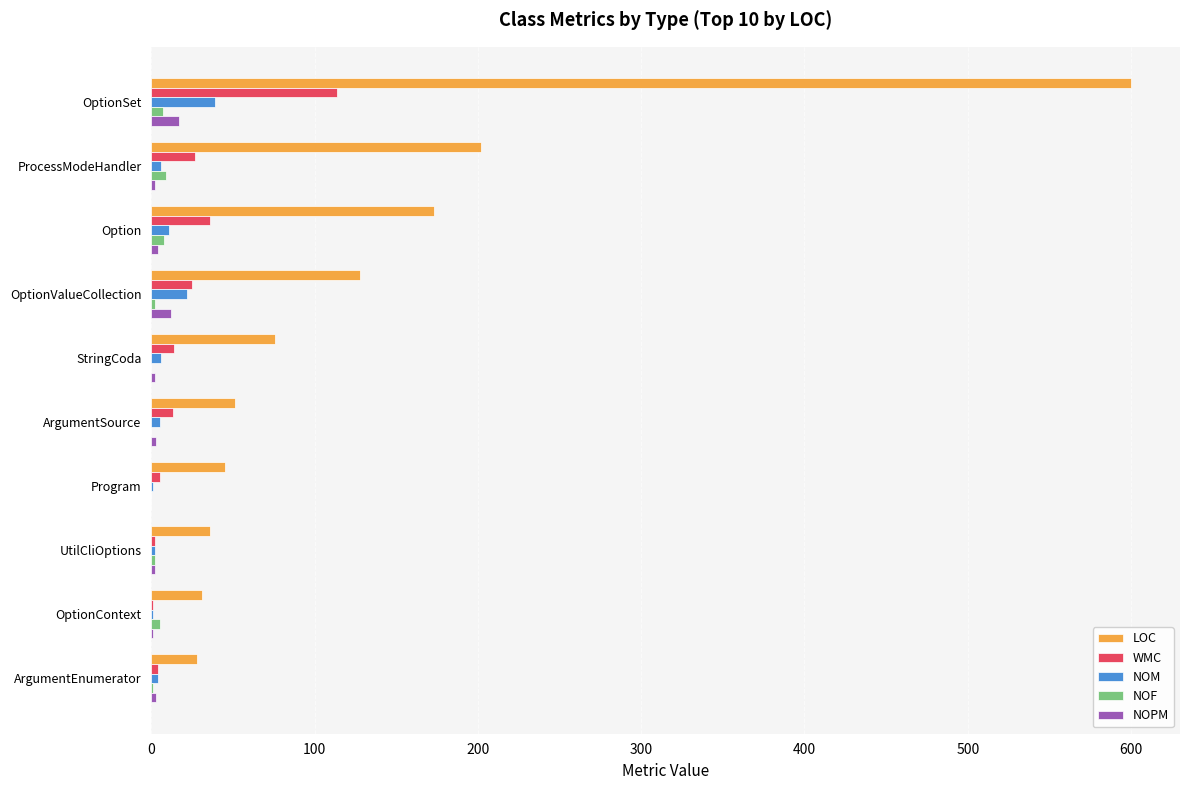

At which category is the sum across all series the highest?

OptionSet